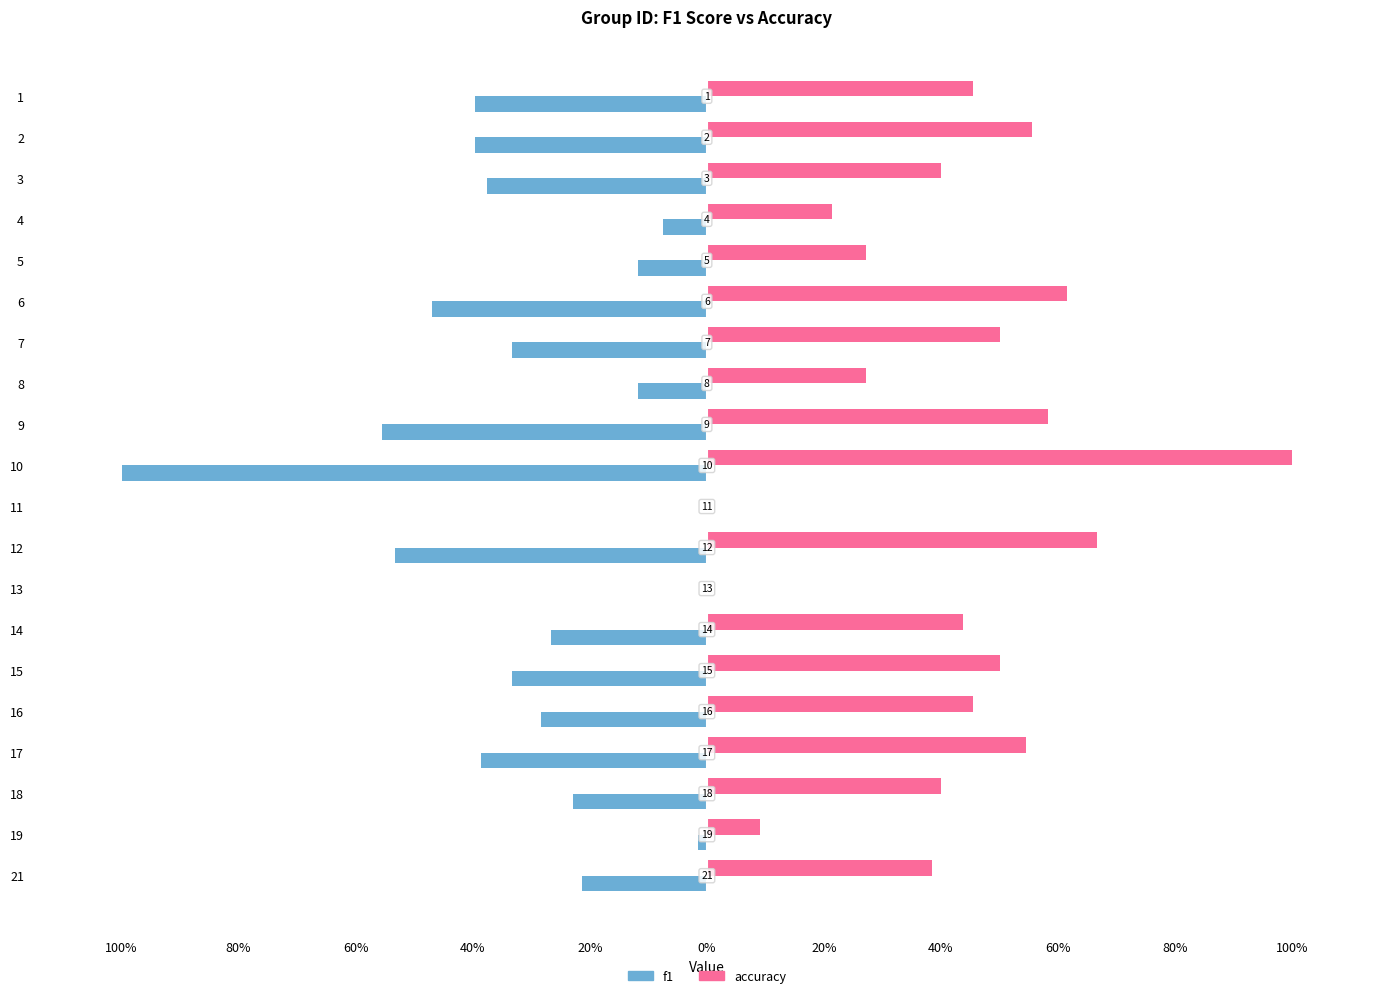

What is the difference between the maximum and second lowest values in the accuracy series?

1.0